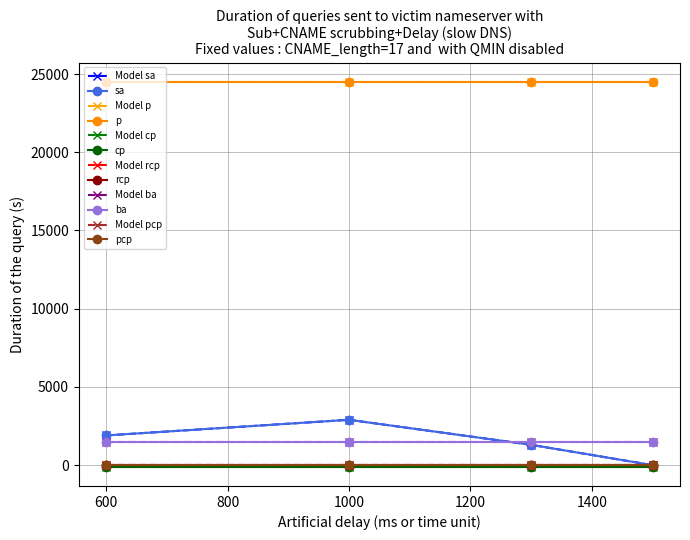

Which series has the largest total across all categories?

p